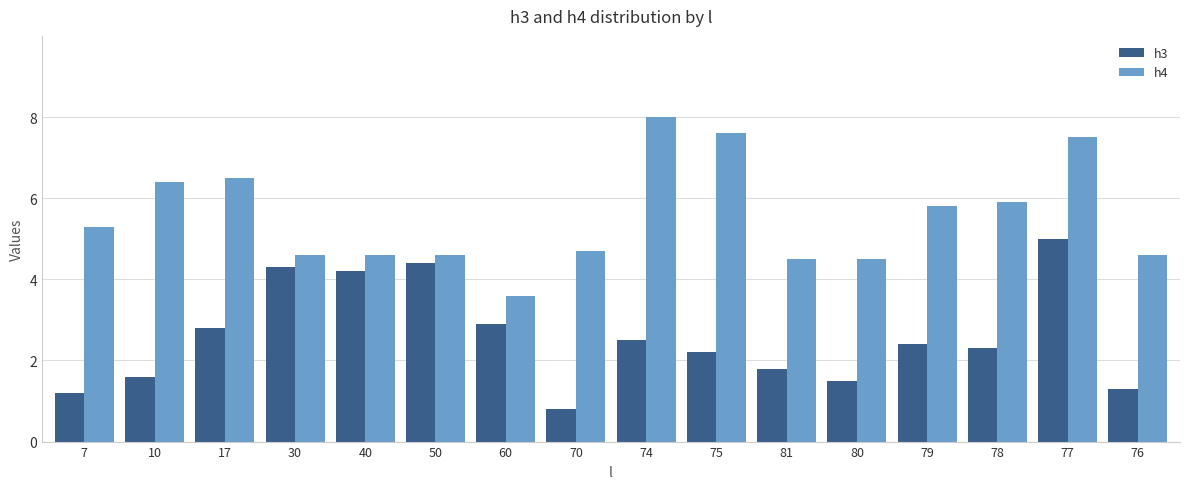

Which series has the largest total across all categories?

h4